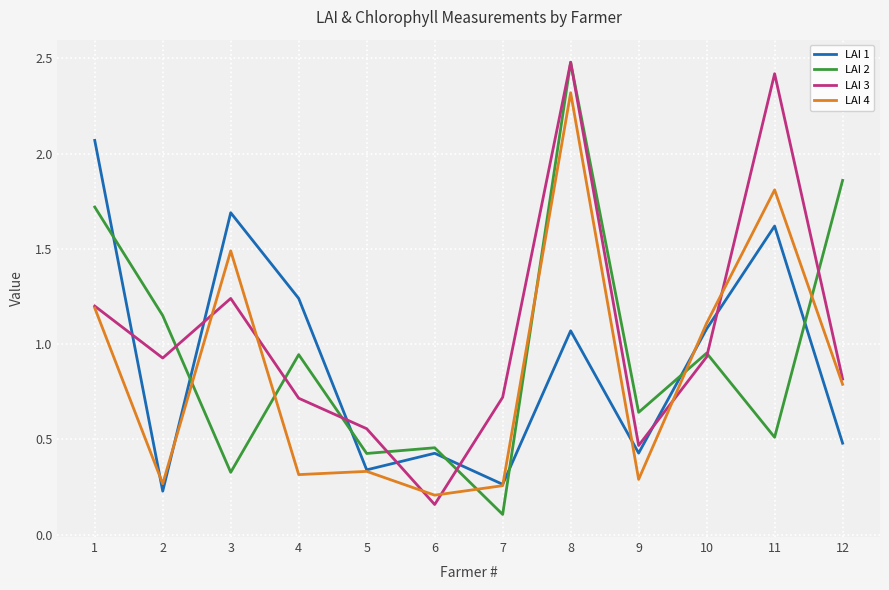

At how many categories does at least one series exceed 0?

12